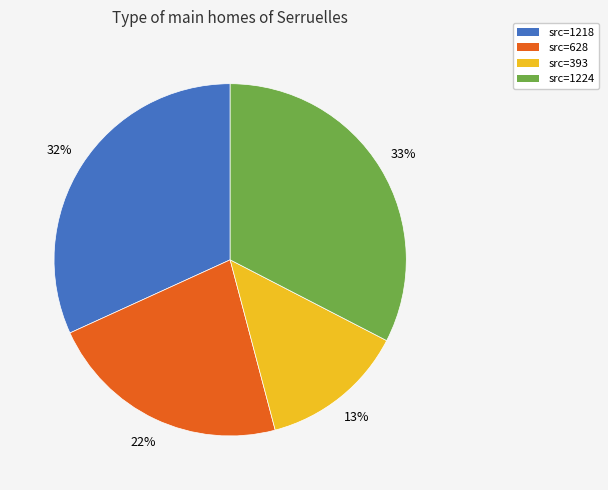

Approximately how many times larger is the value at src=393 compared to src=1224?

0.4